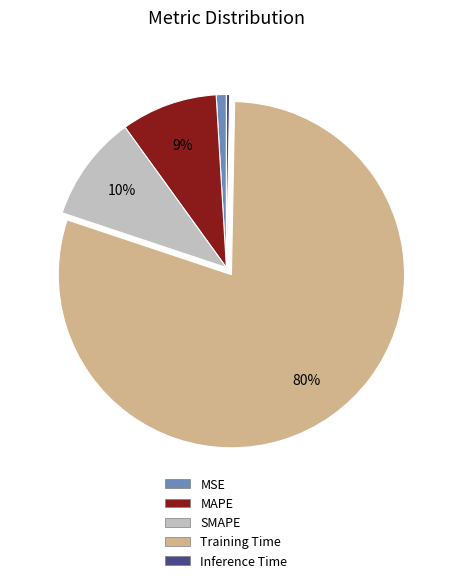

Is it true that Inference Time is 0% of the pie?

True